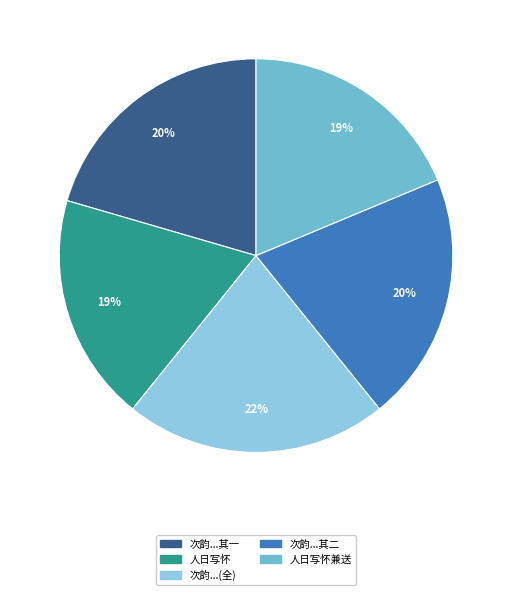

Is there a majority slice in this chart?

No